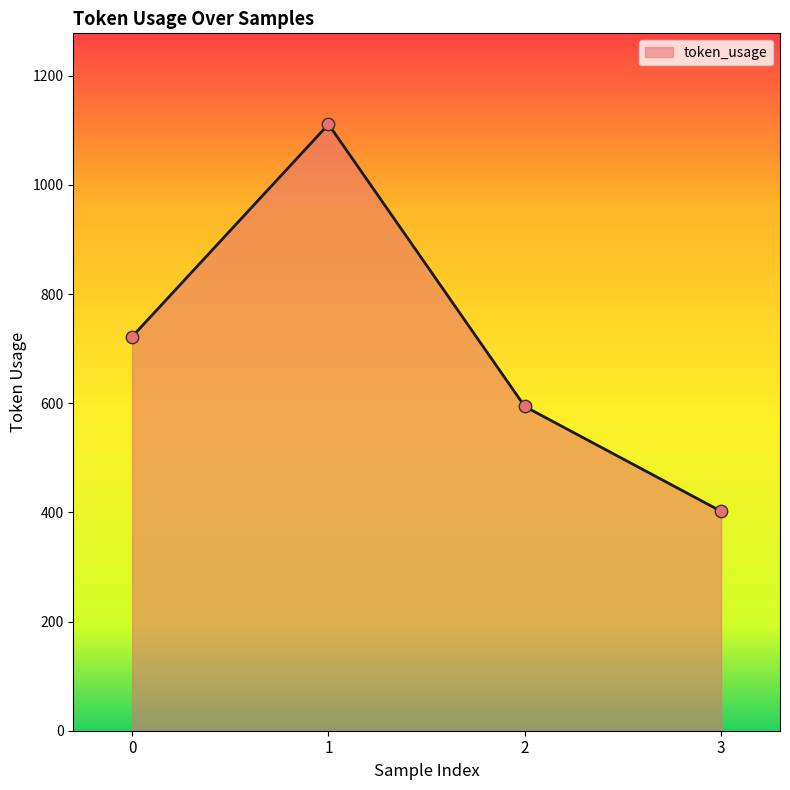

Approximately how many times larger is the value at 3 compared to 1?

0.4